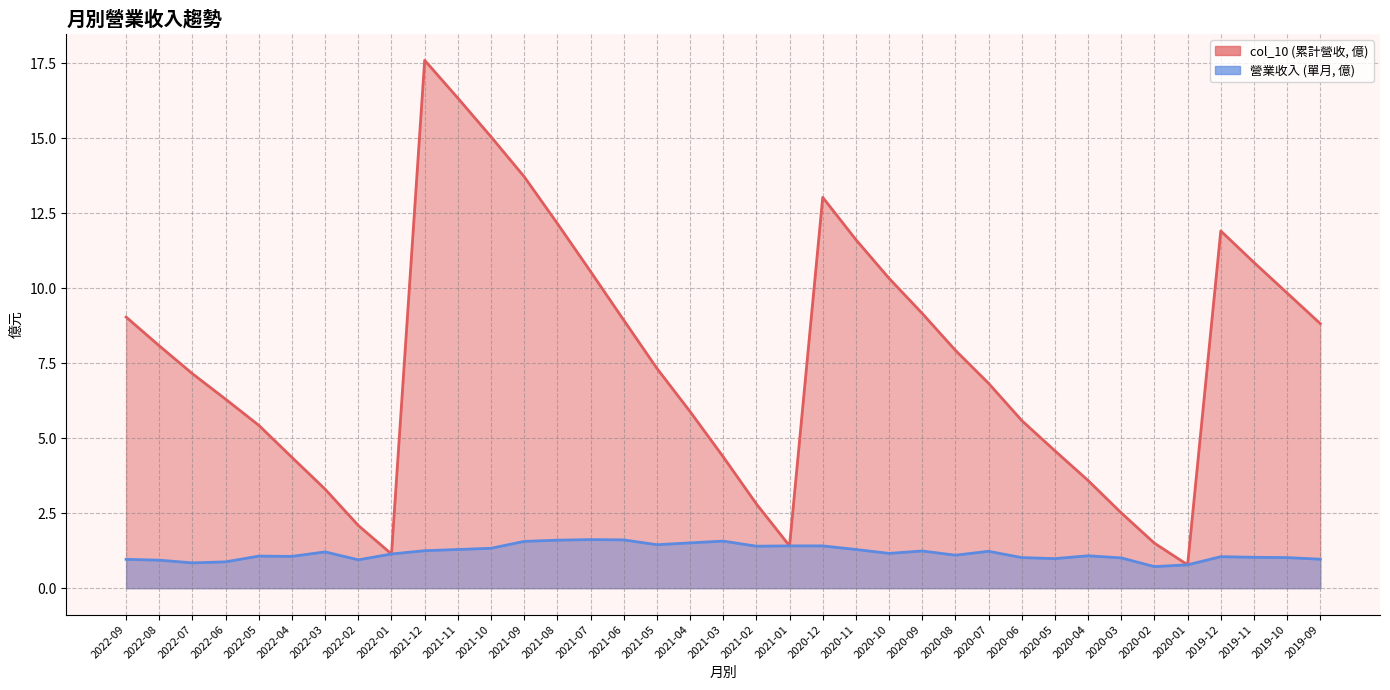

At which label does 營業收入 first exceed 1?

2022-05